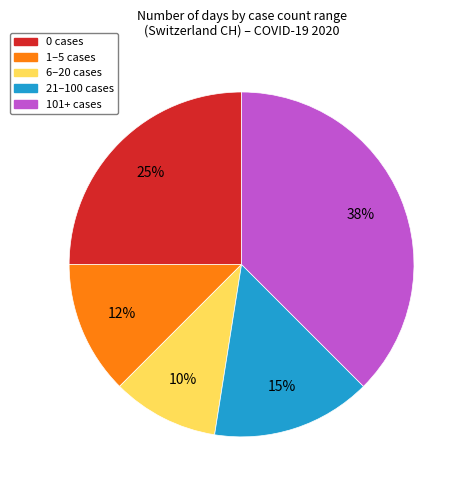

Is there any slice that represents more than half of the pie?

No